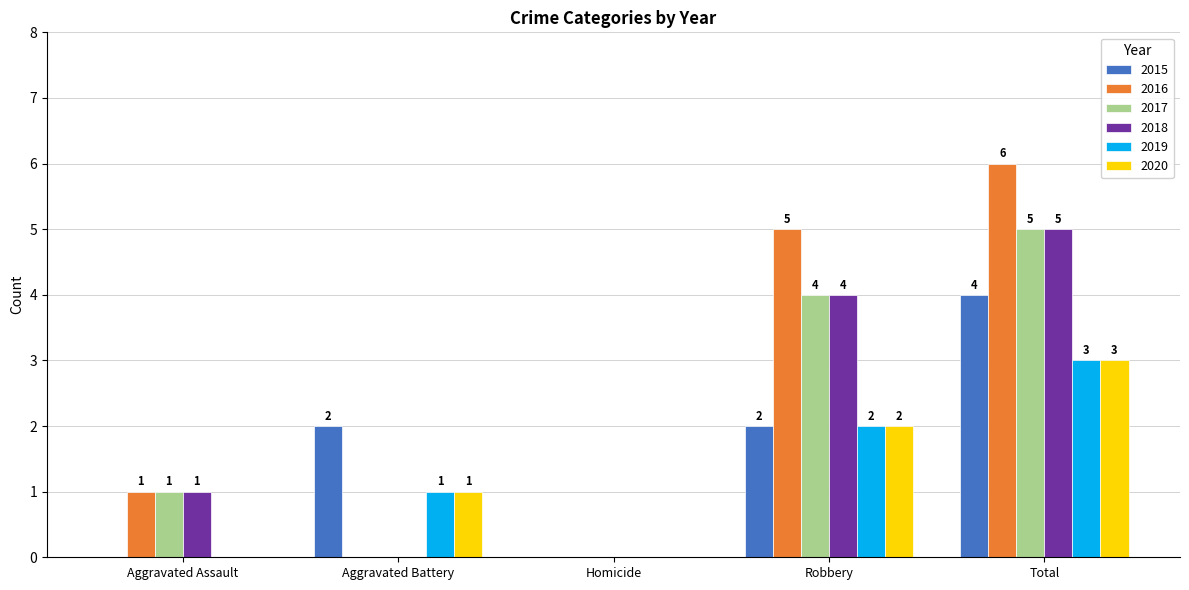

What is the maximum value for 2016?

6